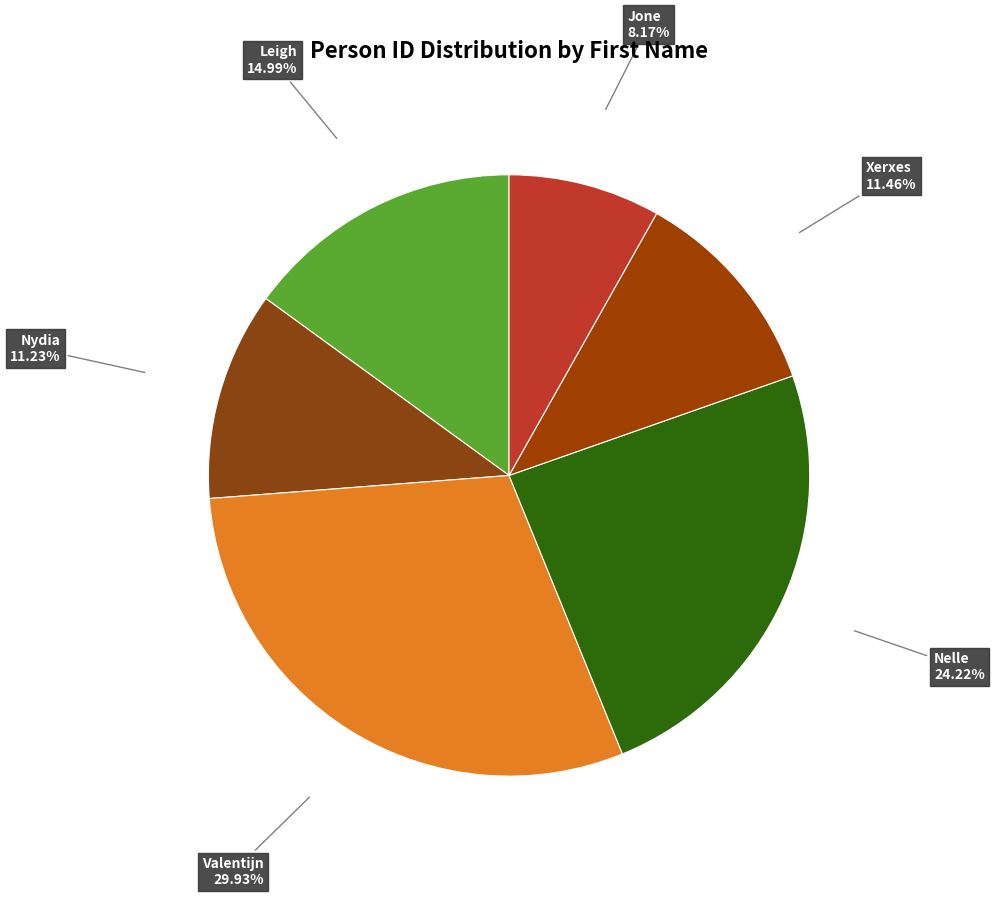

To the nearest percent, what is the average slice percentage?

17%